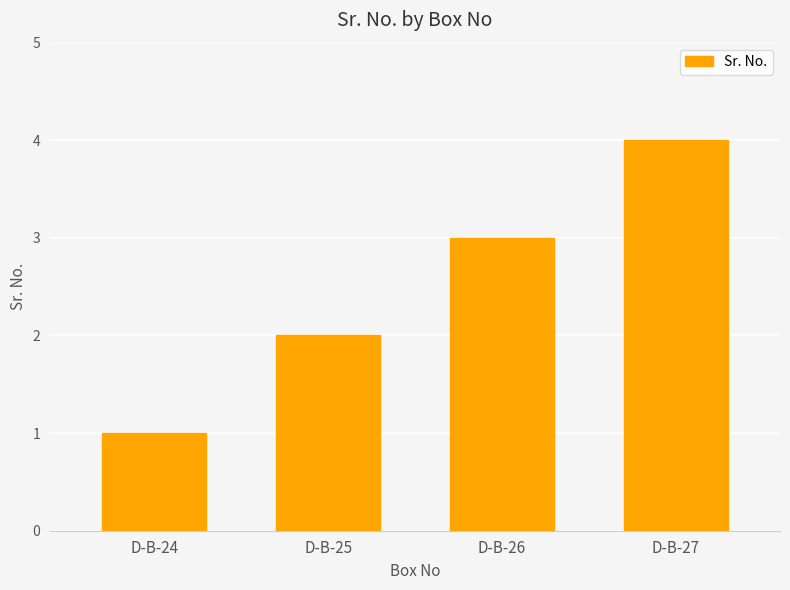

Are the bars horizontal?

No